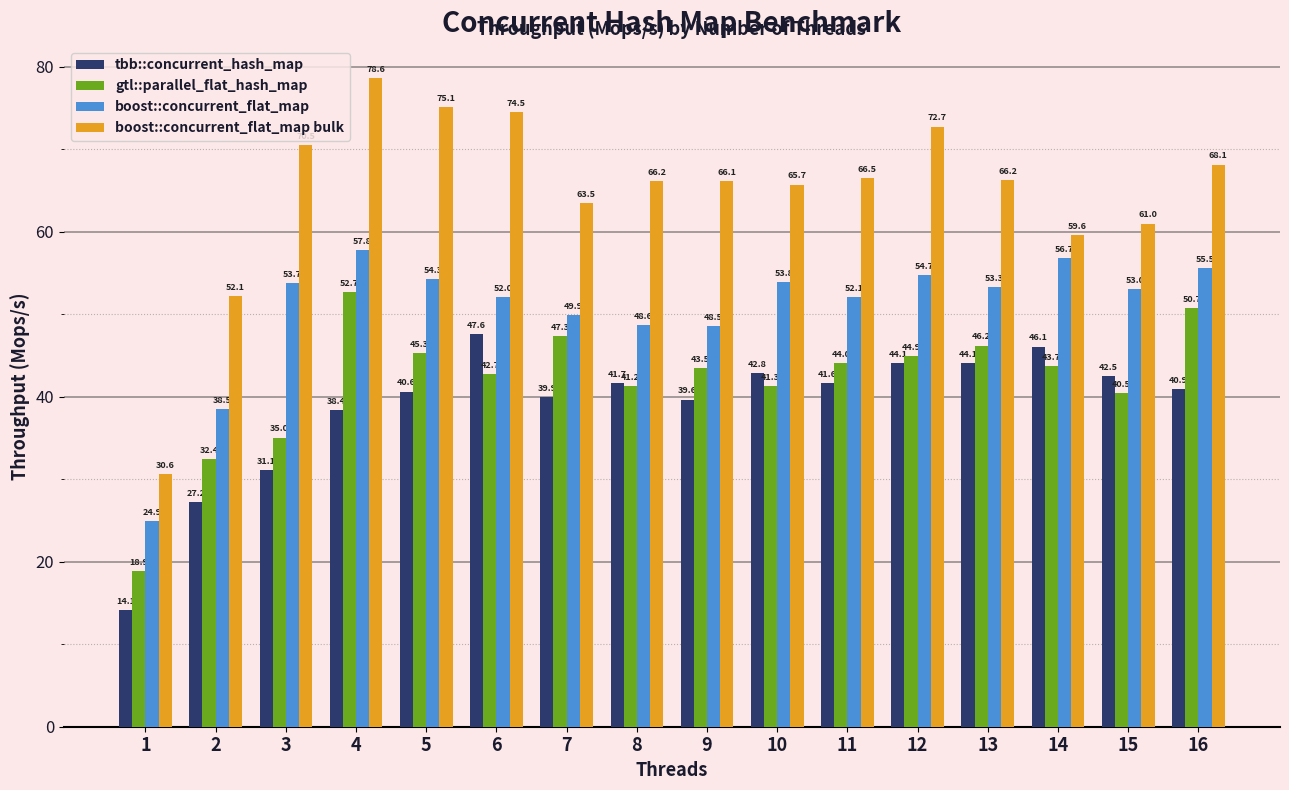

How many distinct data groups are displayed?

4